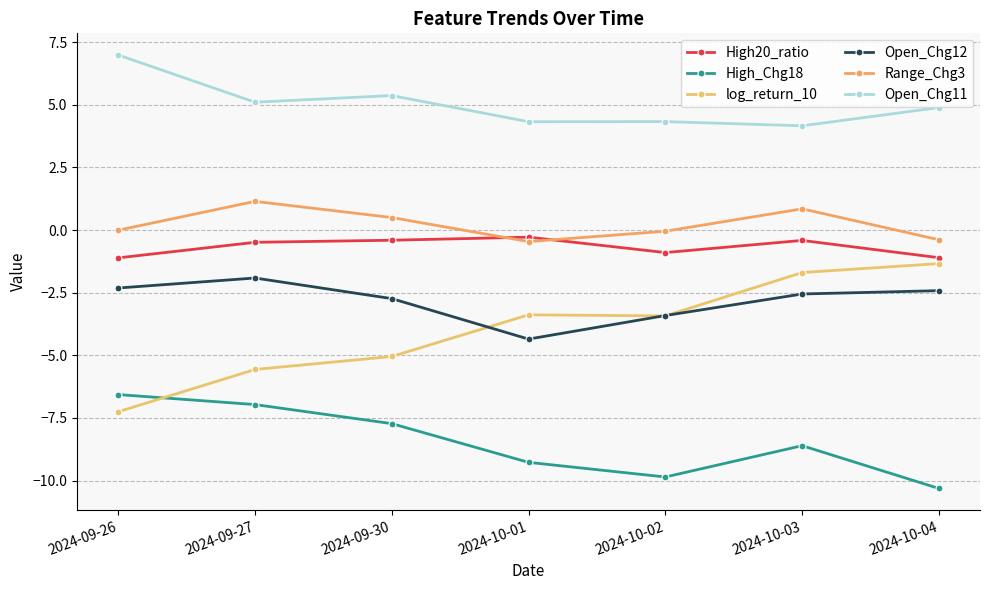

What is the minimum value shown in the chart?

-10.3